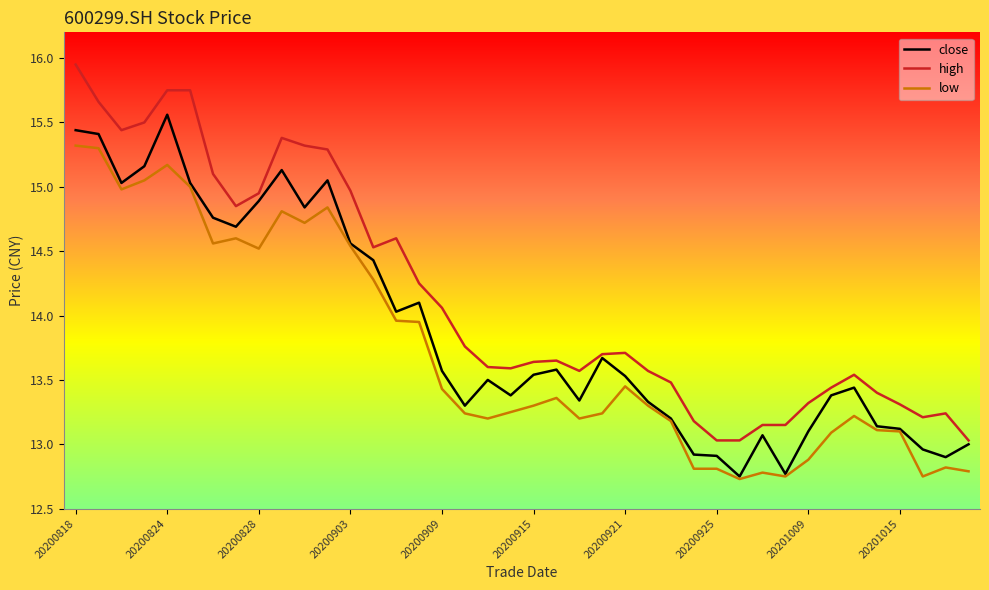

List the series in order of their peak value, highest first.

high, close, low